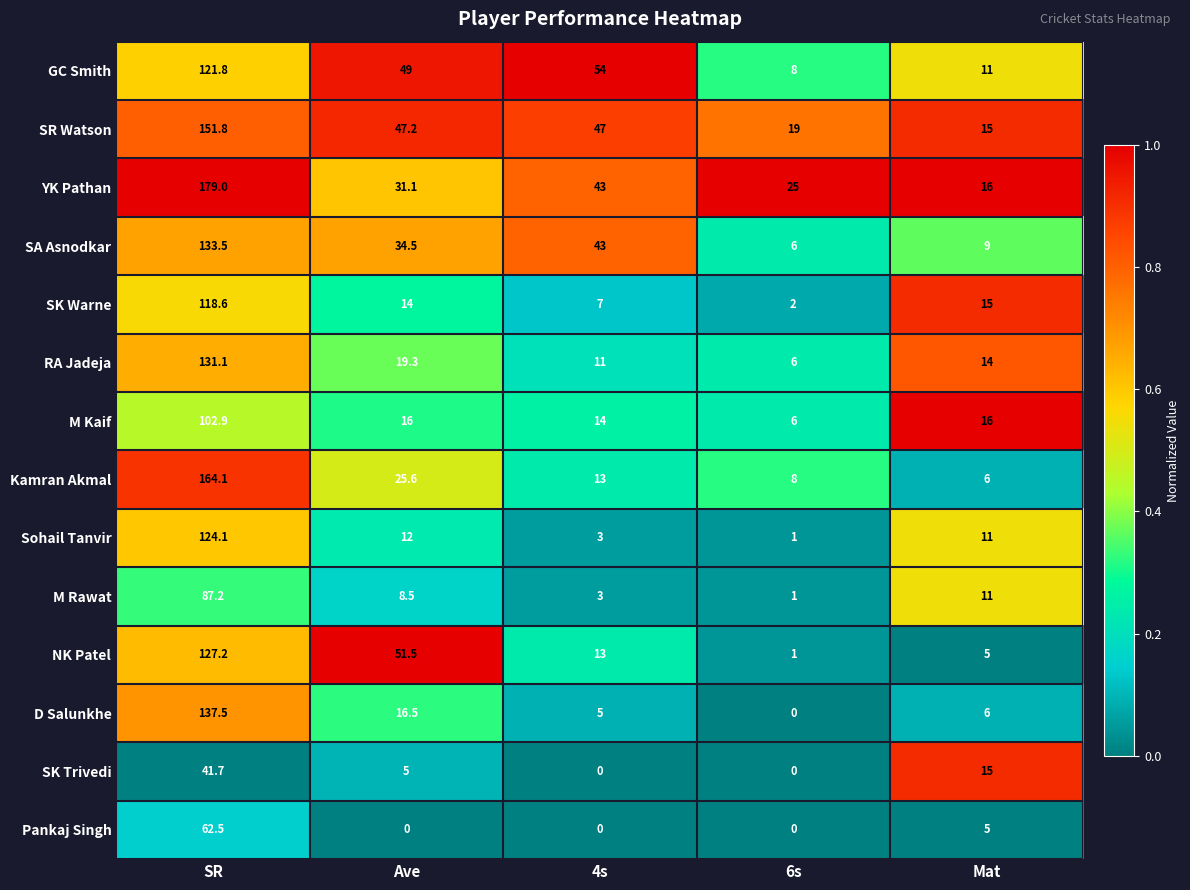

Rank the categories by Kamran Akmal value from highest to lowest.

SR, Ave, 4s, 6s, Mat